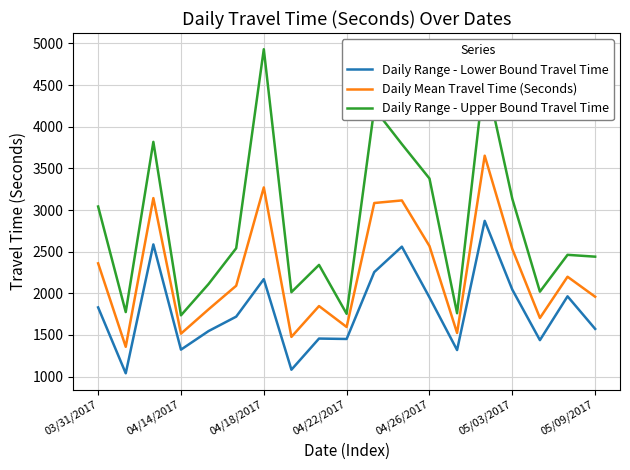

Which series has the widest spread of values?

Daily Range - Upper Bound Travel Time